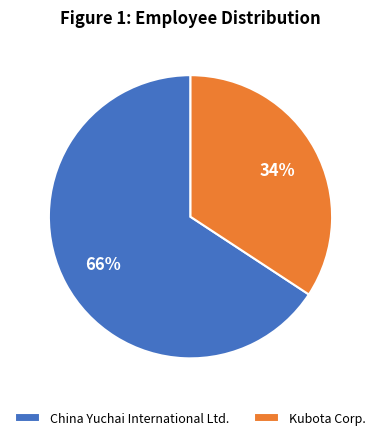

How many segments does this pie chart have?

2